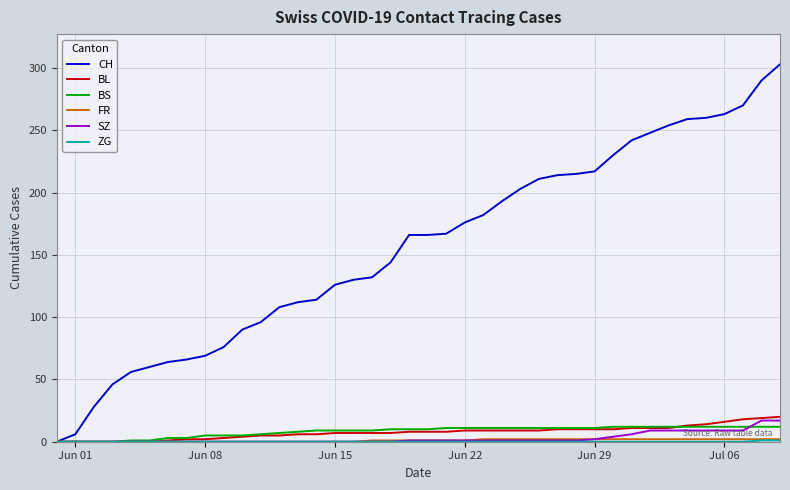

What is the maximum value for CH?

303